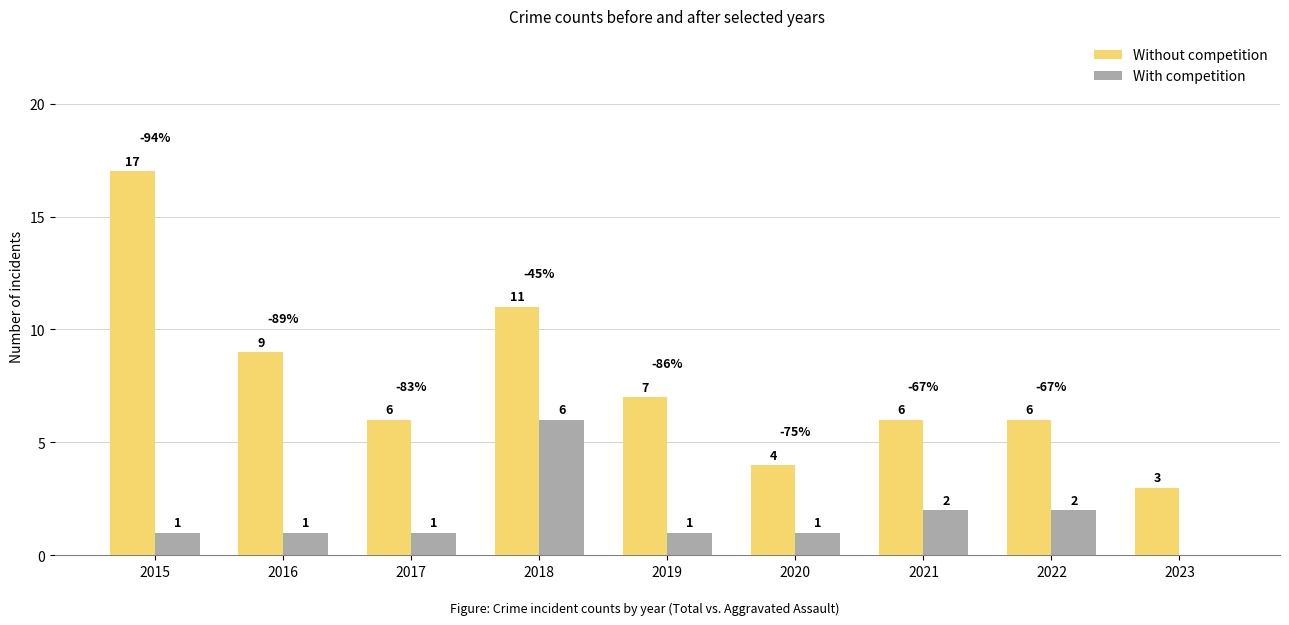

The value of Without competition at 2016 is 2. True or false?

False